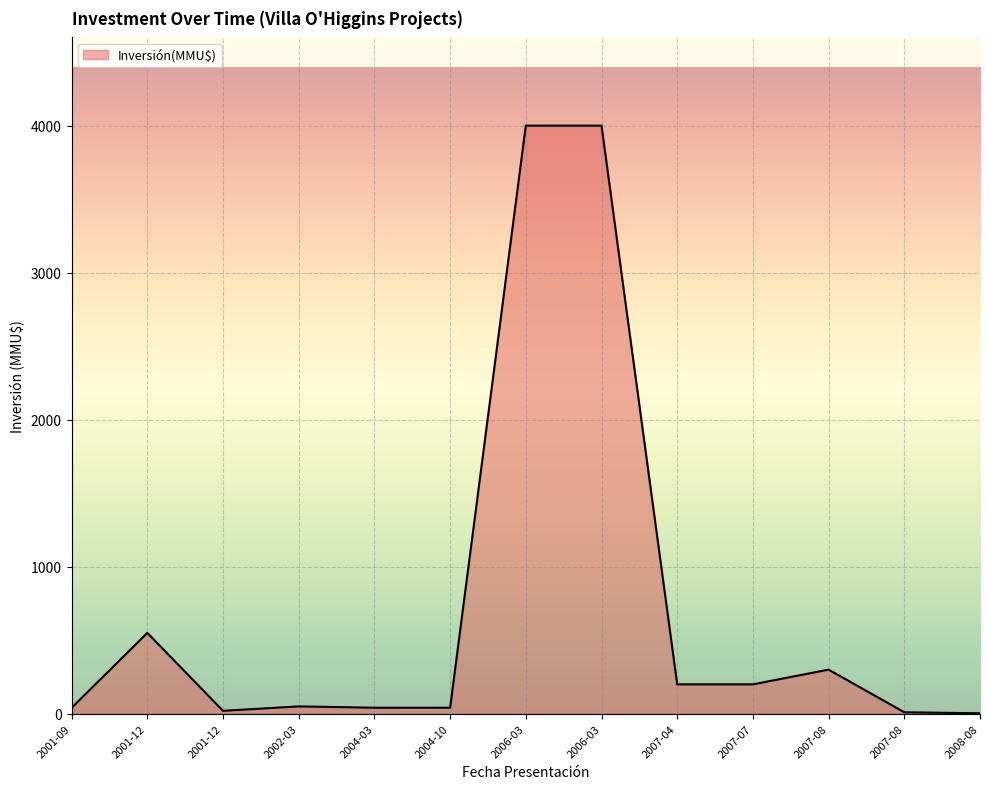

Does the chart have visible grid lines?

Yes